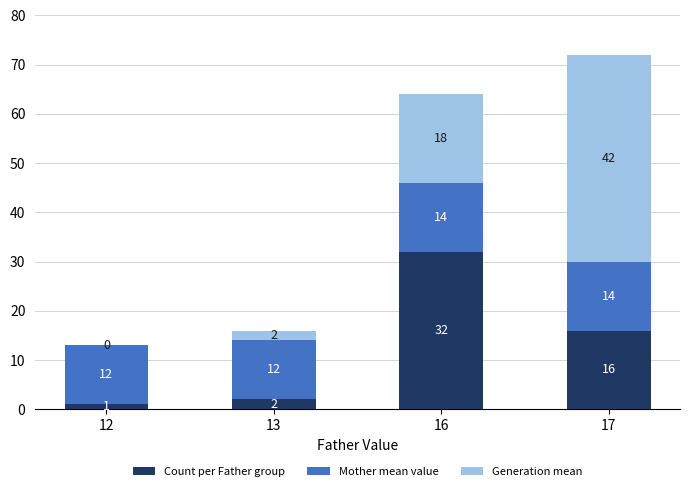

What is the sum of the Count per Father group values at 12 and 17?

17